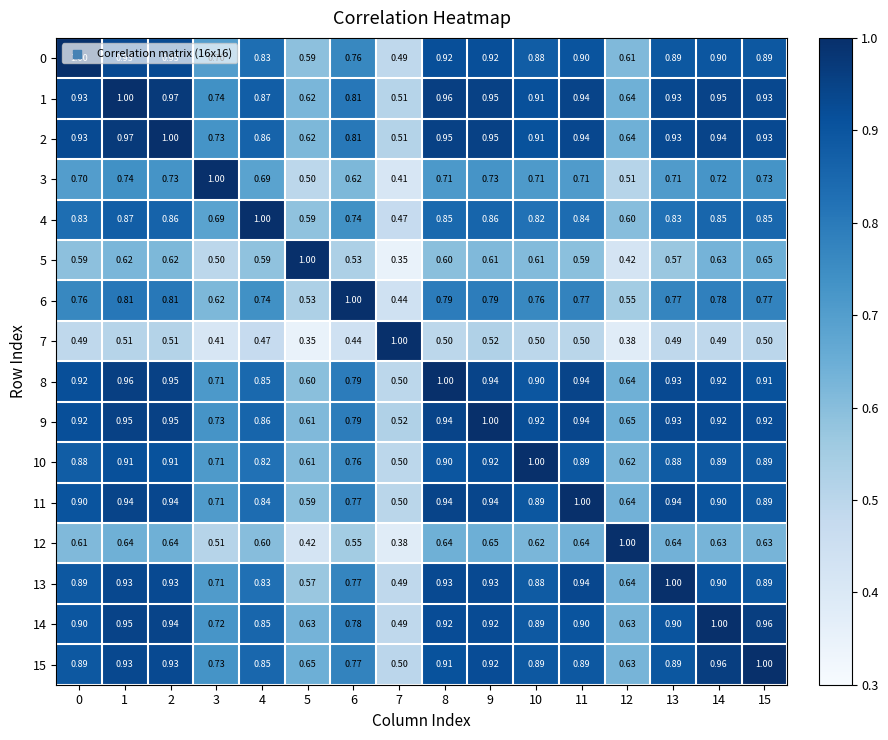

Is the value of 15 at 5 greater than the value of 6 at 5?

Yes